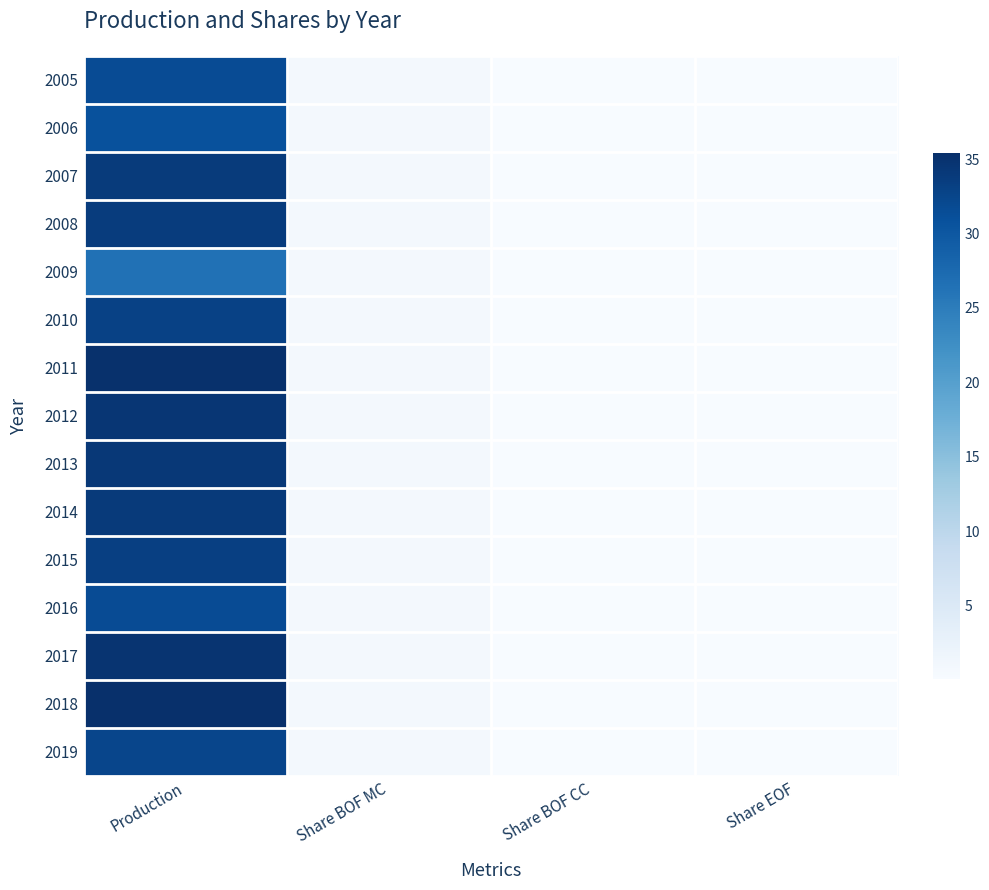

Reading left to right, what are all the values shown in this chart?

2005: Production=31.6	Share BOF MC=0.7	Share BOF CC=0.1	Share EOF=0.2
2006: Production=30.9	Share BOF MC=0.7	Share BOF CC=0.1	Share EOF=0.2
2007: Production=33.8	Share BOF MC=0.7	Share BOF CC=0.1	Share EOF=0.2
2008: Production=33.7	Share BOF MC=0.7	Share BOF CC=0.1	Share EOF=0.2
2009: Production=26.5	Share BOF MC=0.7	Share BOF CC=0.1	Share EOF=0.2
2010: Production=32.9	Share BOF MC=0.7	Share BOF CC=0.1	Share EOF=0.2
2011: Production=35.2	Share BOF MC=0.7	Share BOF CC=0.1	Share EOF=0.2
2012: Production=34.5	Share BOF MC=0.7	Share BOF CC=0.1	Share EOF=0.2
2013: Production=34.2	Share BOF MC=0.7	Share BOF CC=0.1	Share EOF=0.2
2014: Production=33.9	Share BOF MC=0.7	Share BOF CC=0.1	Share EOF=0.2
2015: Production=33.3	Share BOF MC=0.8	Share BOF CC=0.1	Share EOF=0.1
2016: Production=31.6	Share BOF MC=0.8	Share BOF CC=0.1	Share EOF=0.1
2017: Production=34.8	Share BOF MC=0.8	Share BOF CC=0.1	Share EOF=0.1
2018: Production=35.4	Share BOF MC=0.8	Share BOF CC=0.1	Share EOF=0.1
2019: Production=32.5	Share BOF MC=0.8	Share BOF CC=0.1	Share EOF=0.1